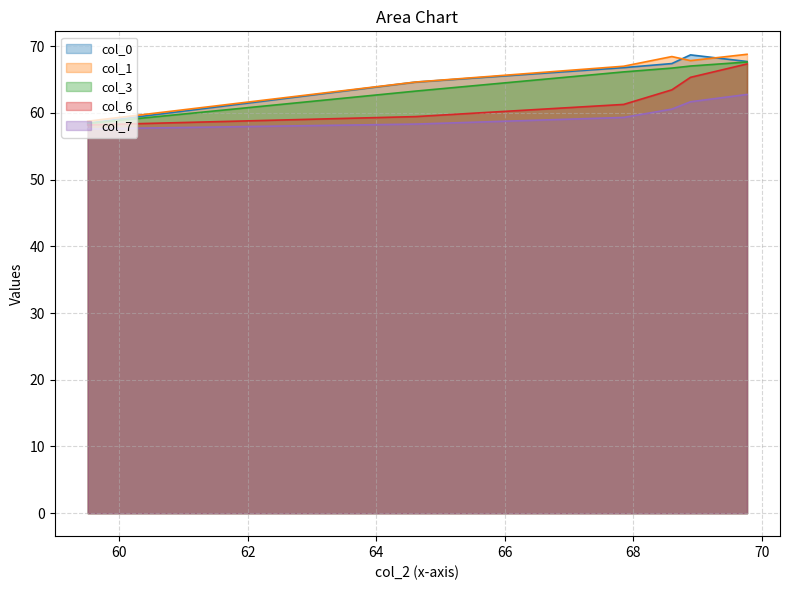

What is the highest value of the col_1 series?

68.8